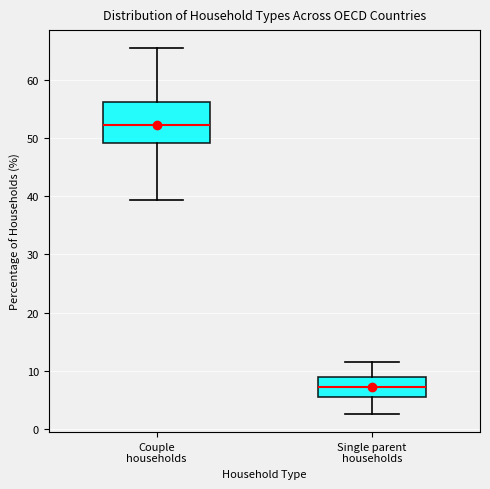

Reading left to right, transcribe this box plot: for each box, give where its median line is, the range the box spans, and where its two whiskers end, as read against the y-axis. The values are not printed on the chart, so give them approximately, as read against the axis.

Couple households: median 52, box 49 to 56, whiskers 39 to 65
Single parent households: median 7, box 6 to 9, whiskers 3 to 11